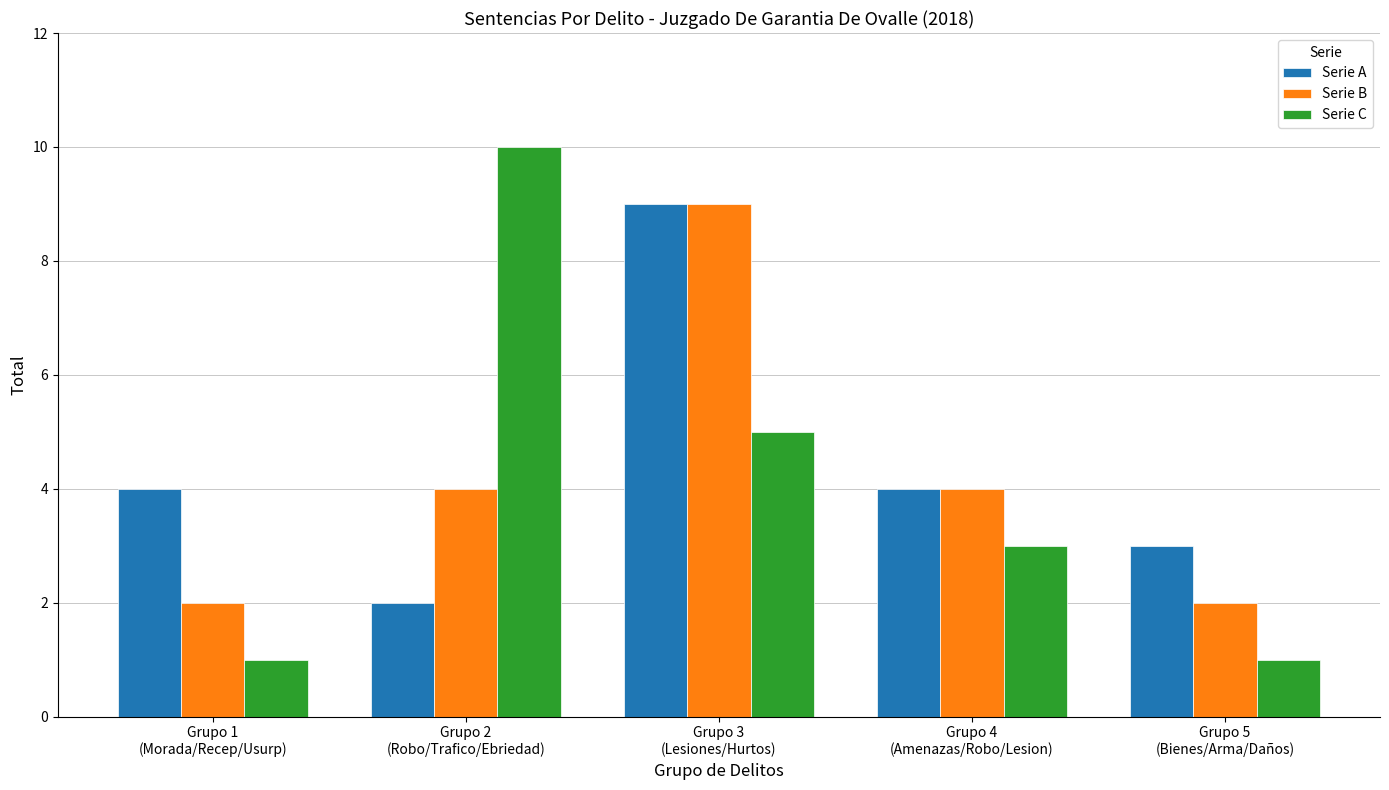

What is the minimum value shown in the chart?

1